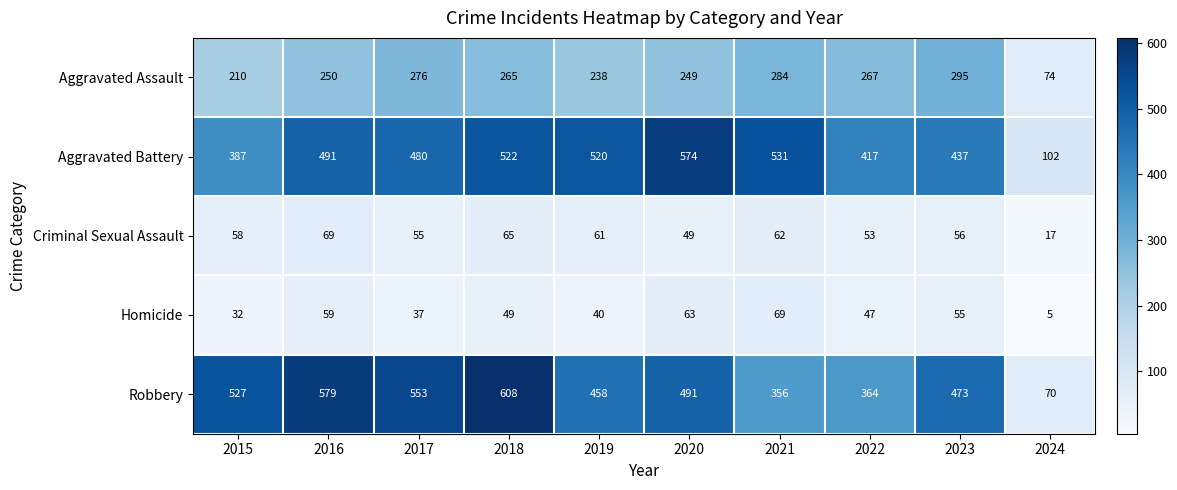

The Robbery series shows 579 at 2016. True or false?

True